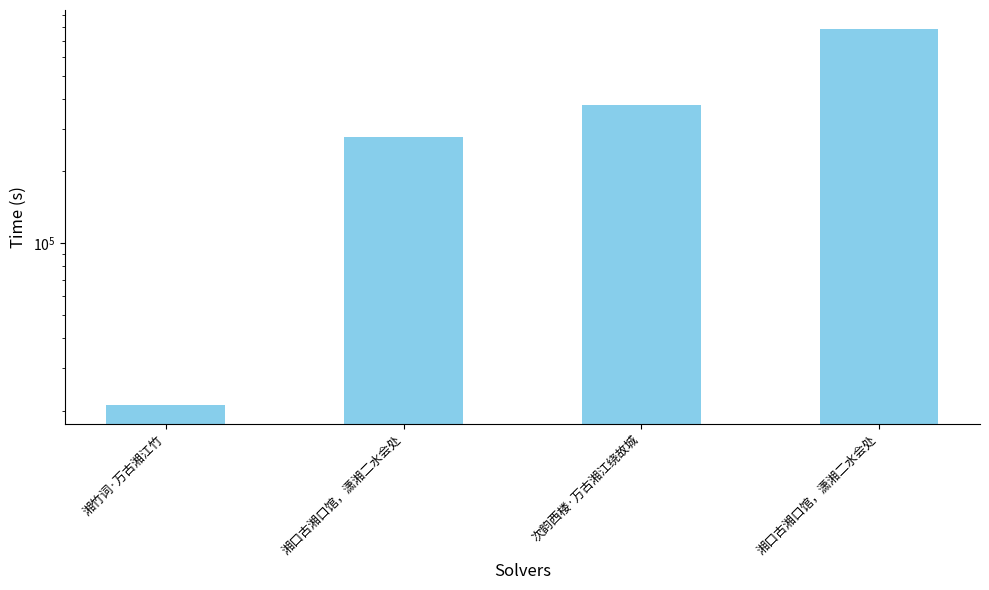

The chart shows a value of 1032840 at 湘口古湘口馆，潇湘二水会处. True or false?

False